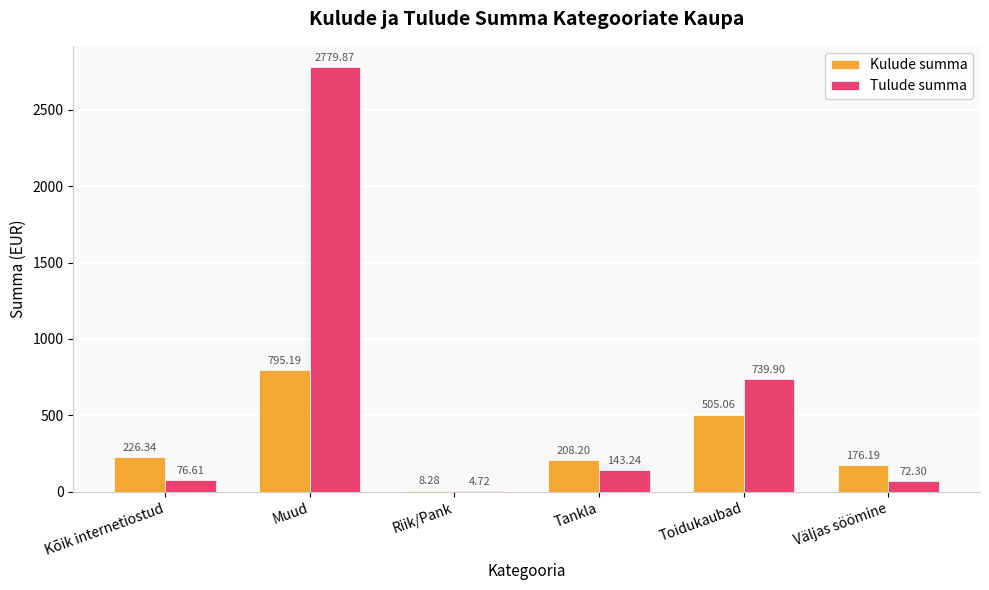

At which category does the chart reach its peak across all series?

Muud